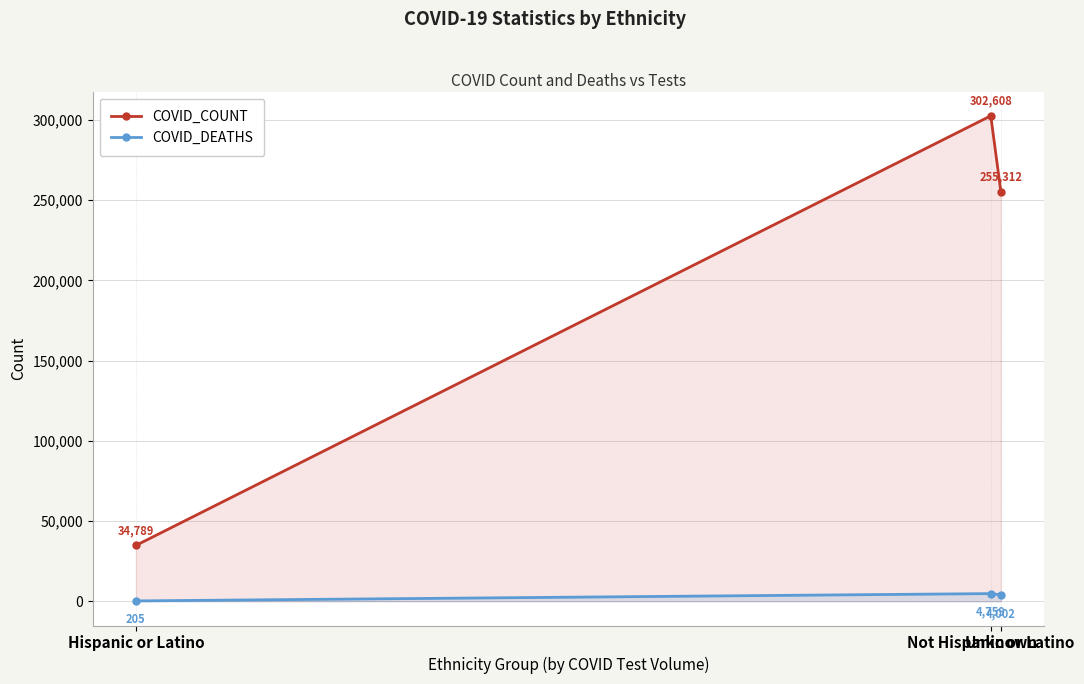

What is the label of the 1st point from the left?

Hispanic or Latino